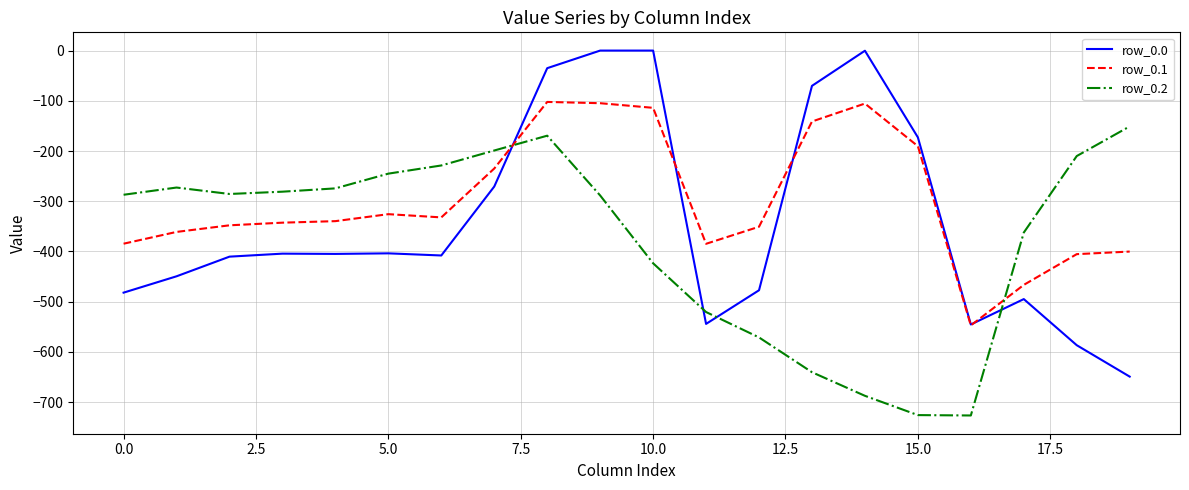

How many lines are shown in the chart?

3